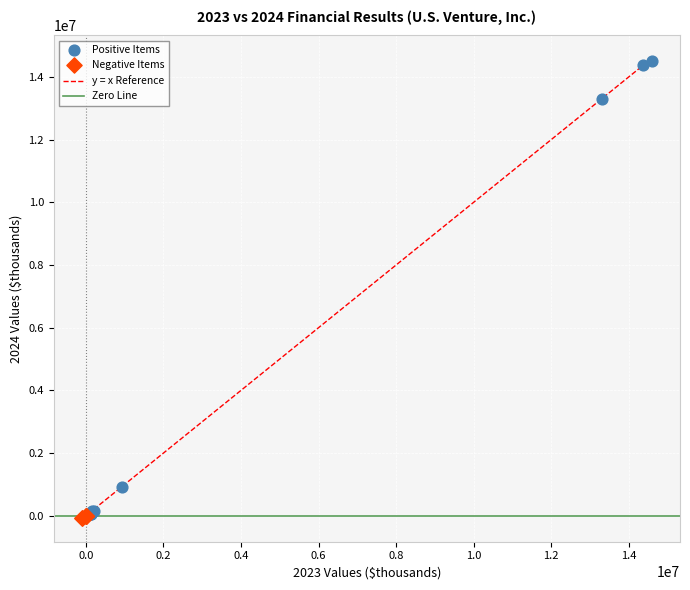

Which series reaches the maximum Y coordinate?

Positive Items